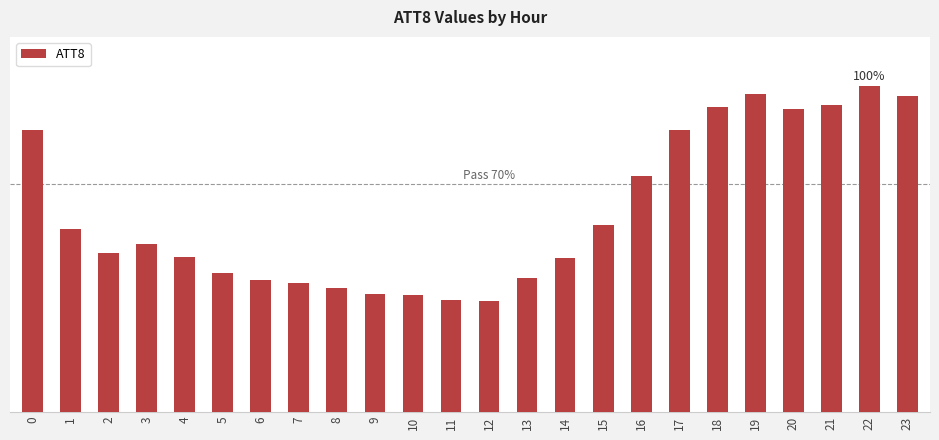

Read the value at 20.

37100